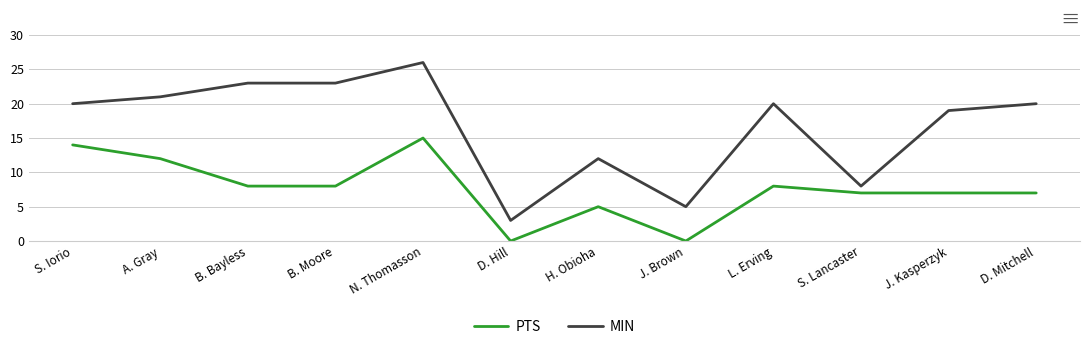

What is the difference between the maximum and minimum values in the PTS series?

15